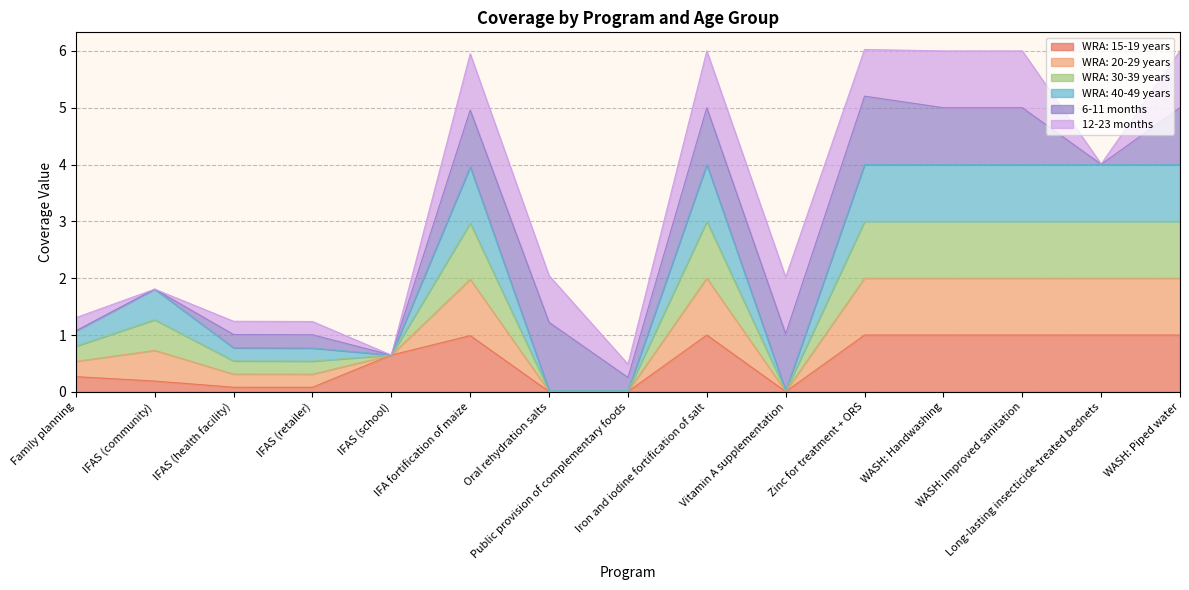

At which category is the sum across all series the highest?

Iron and iodine fortification of salt